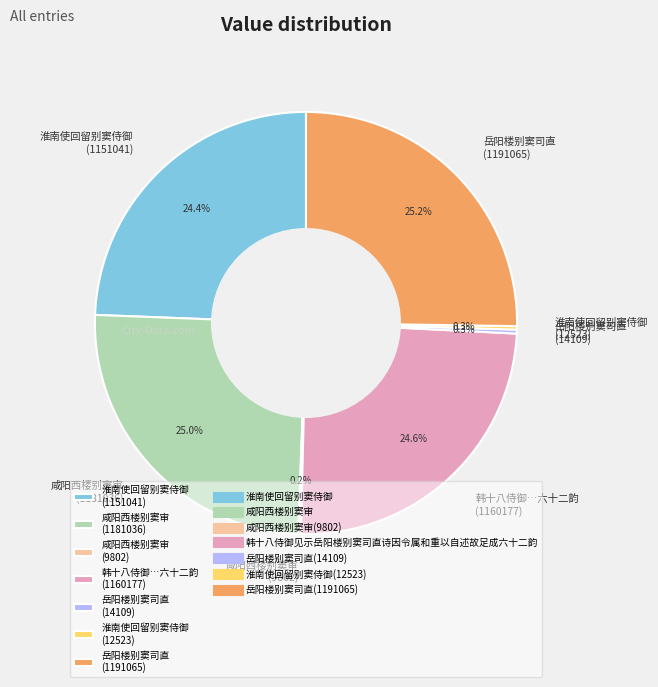

Combined, what portion of the pie is 淮南使回留别窦侍御 (1151041) and 咸阳西楼别窦审 (1181036)?

49.4%